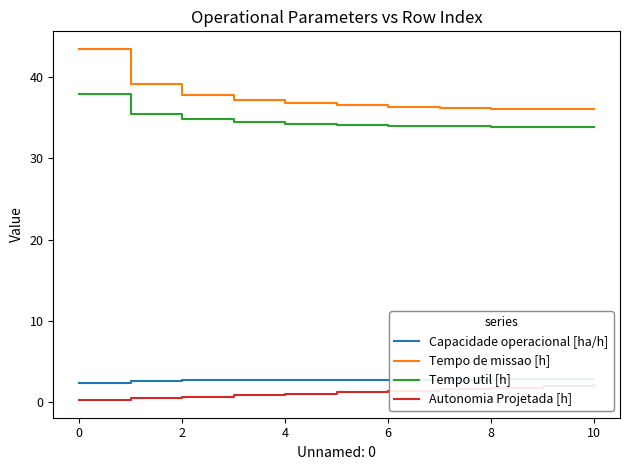

True or false: Tempo de missao [h] and Tempo util [h] cross at least once.

False